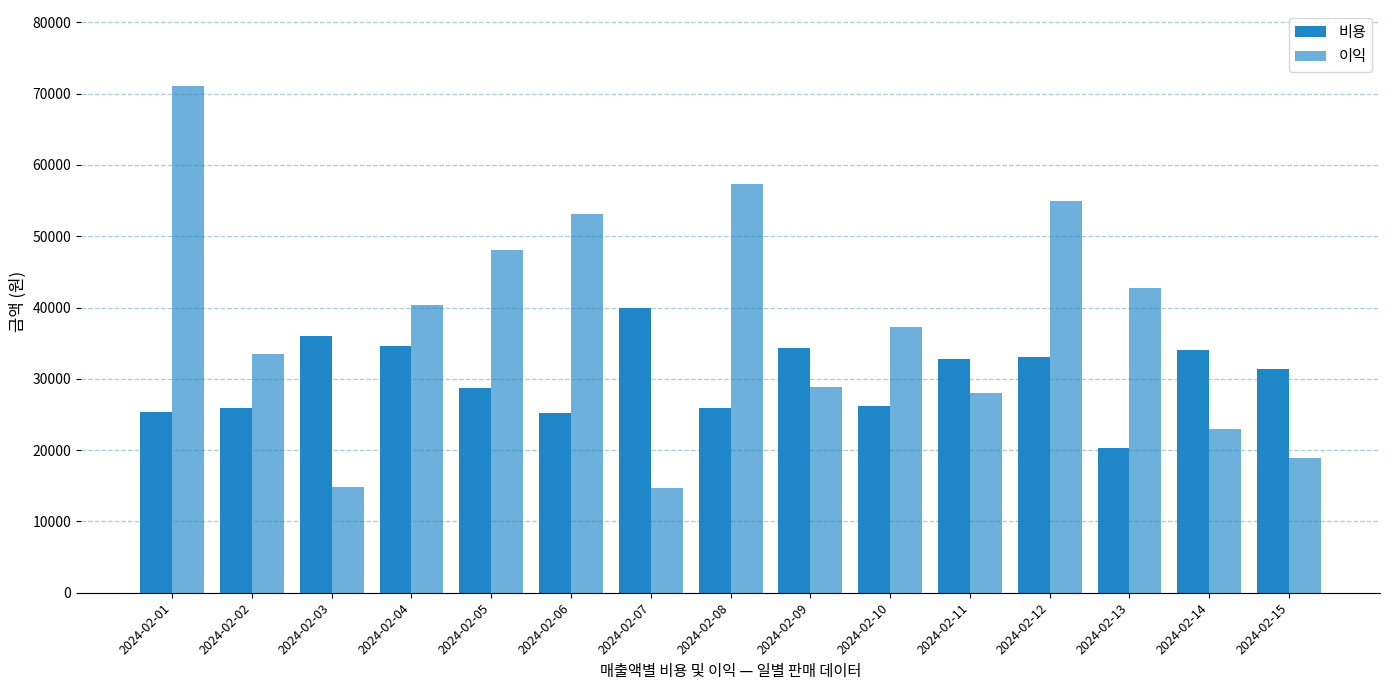

The 이익 series shows 48020 at 2024-02-05. True or false?

True